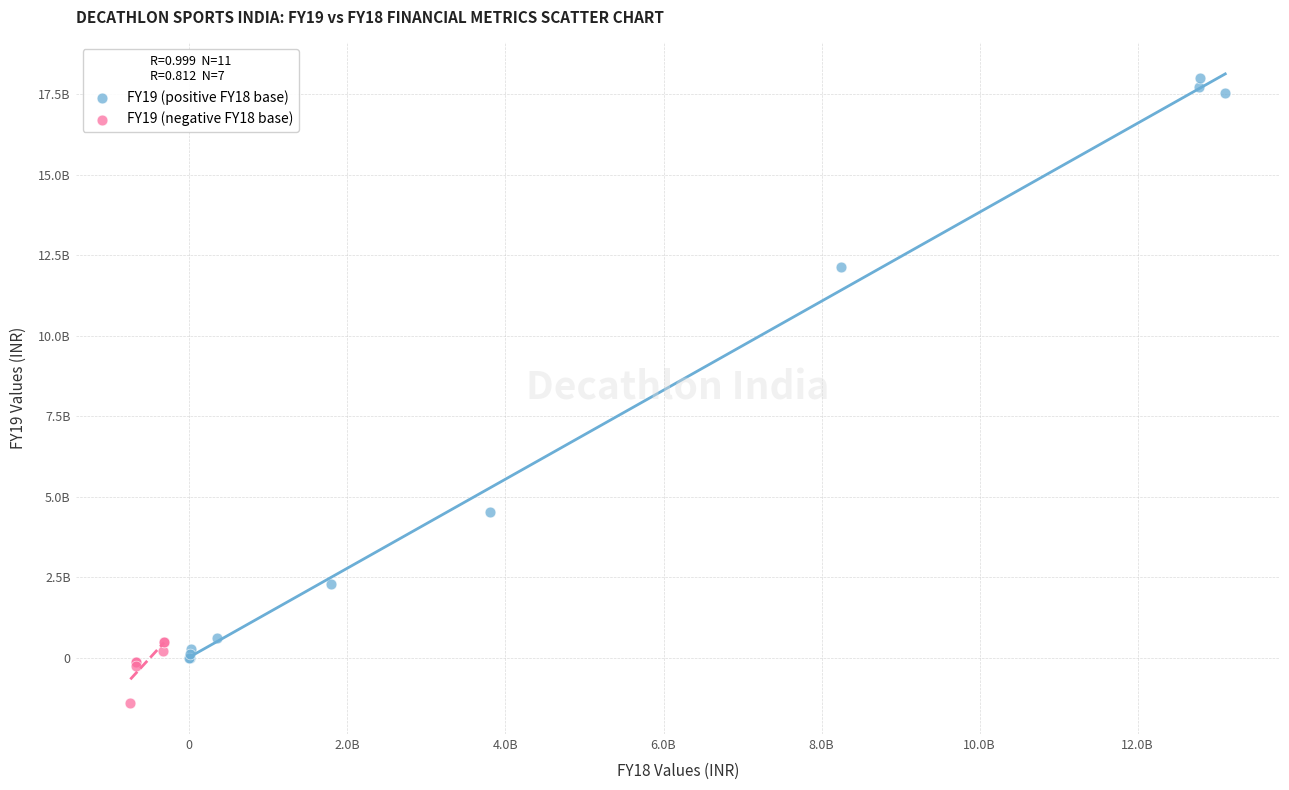

Which series has the widest spread of Y values?

FY19 (positive FY18 base)